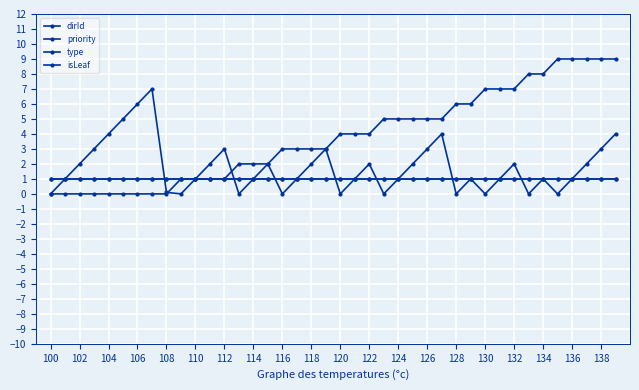

Is this an area chart (filled region under the line)?

No